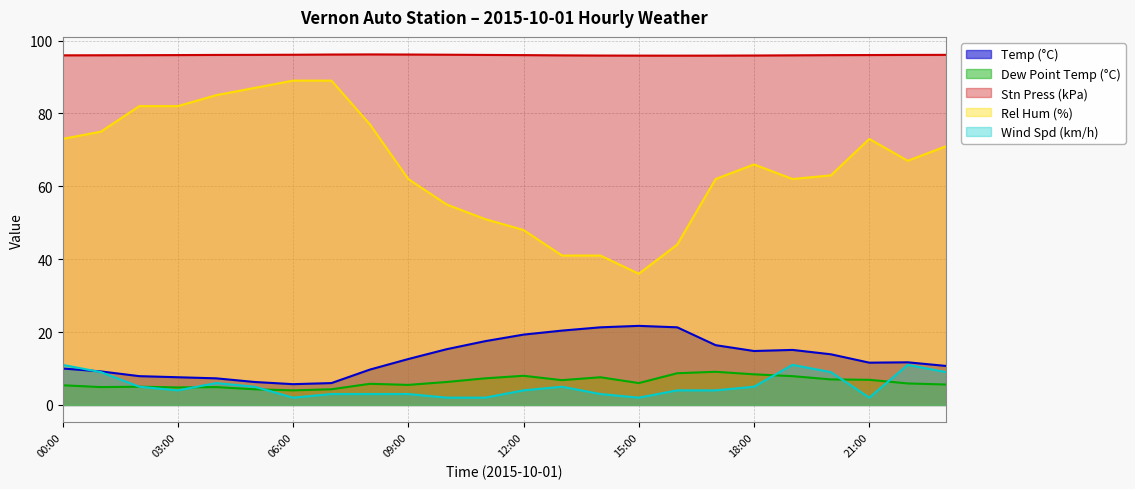

True or false: Temp (°C) has a value of 19.3 at 12:00.

True